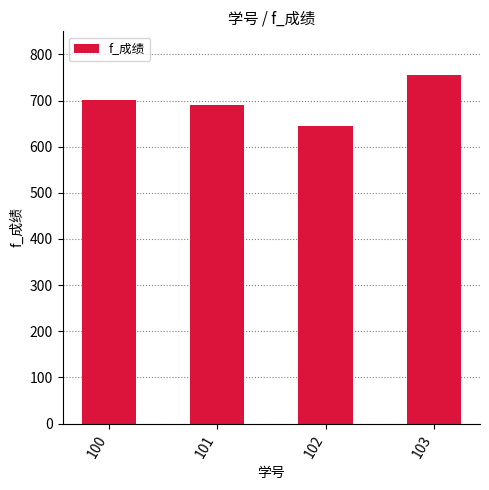

True or false: the data shows 1147 at 102.

False